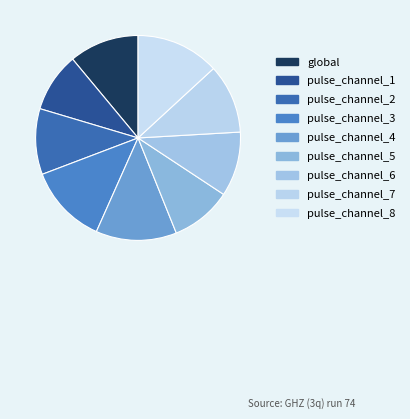

True or false: pulse_channel_1 accounts for 18% of the total.

False